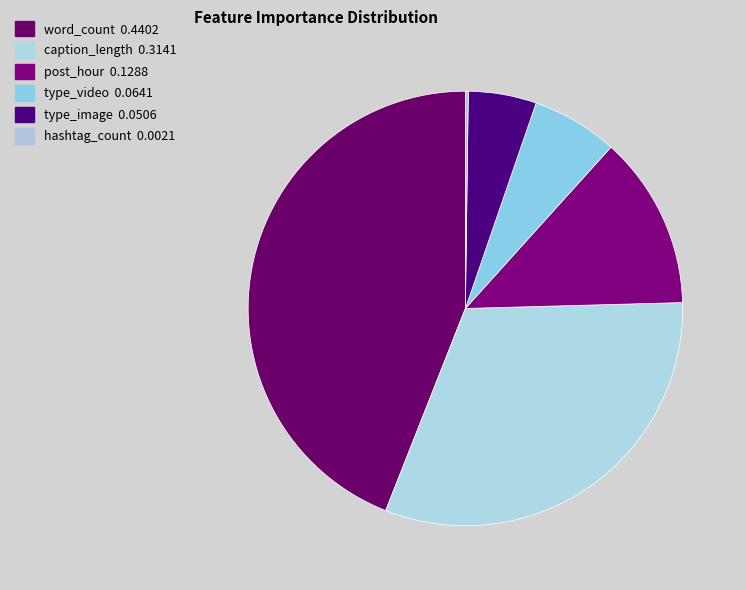

Which has a higher value, post_hour or word_count?

word_count